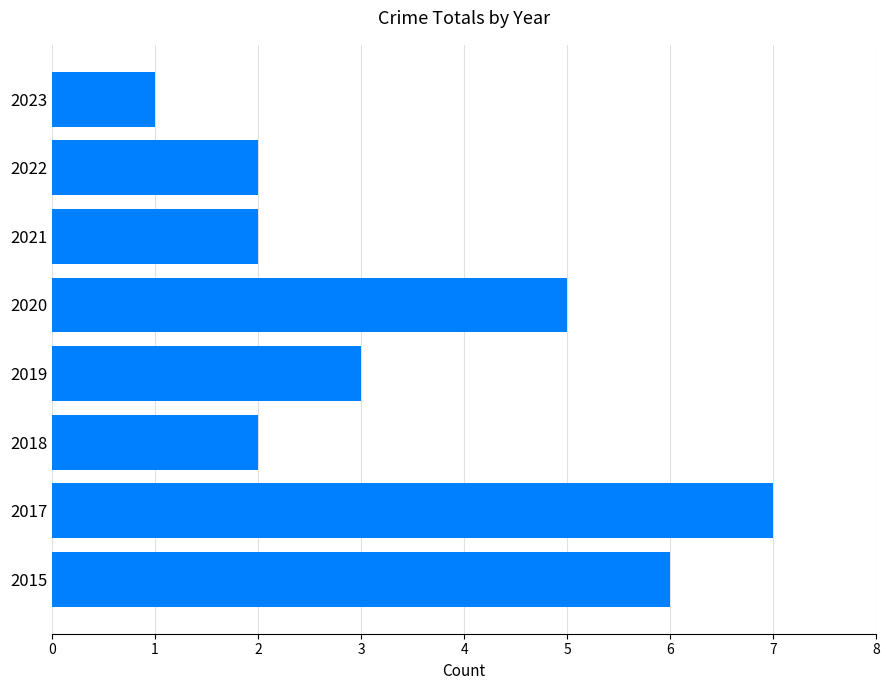

Approximately how many times larger is the value at 2015 compared to 2022?

3.0